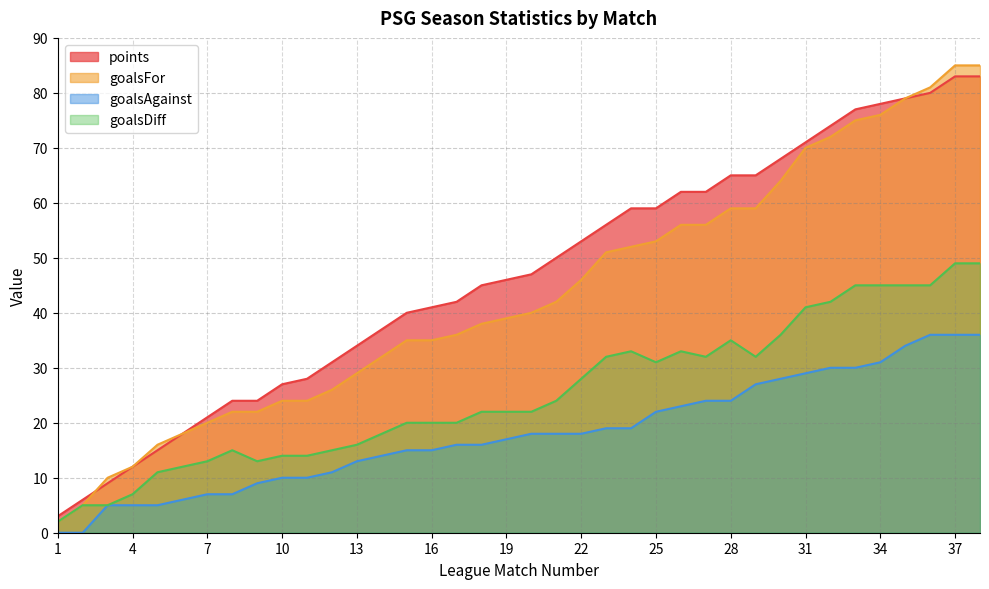

At how many categories does at least one series exceed 73?

7